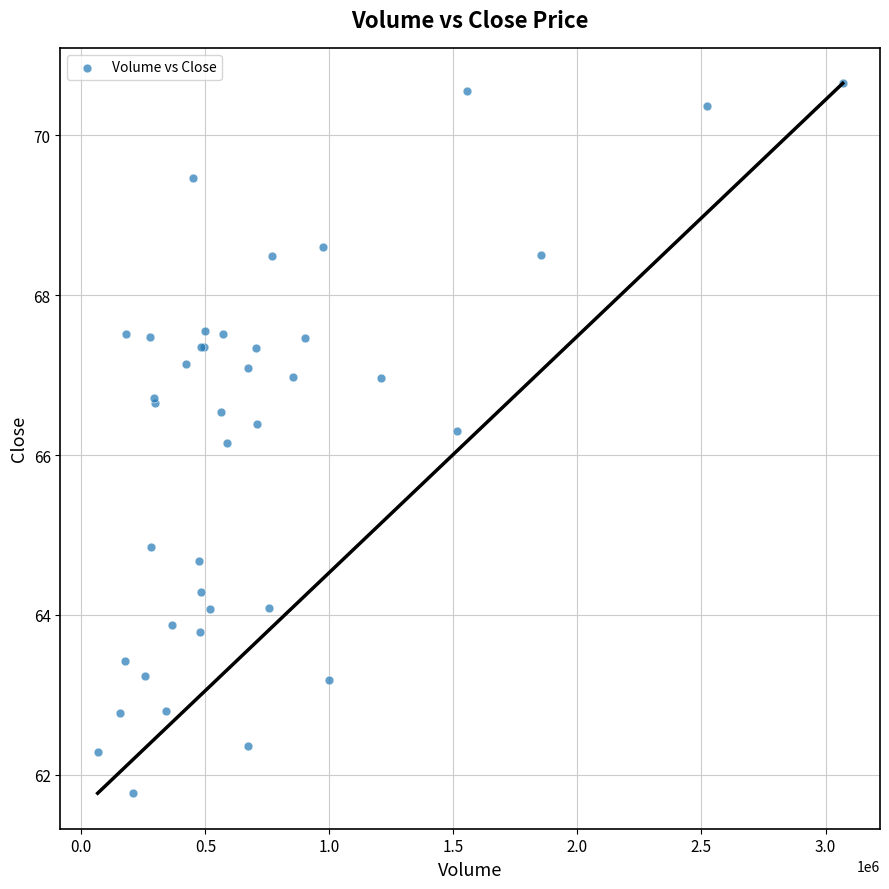

What Y value in the scatter plot is closest to 66?

66.2